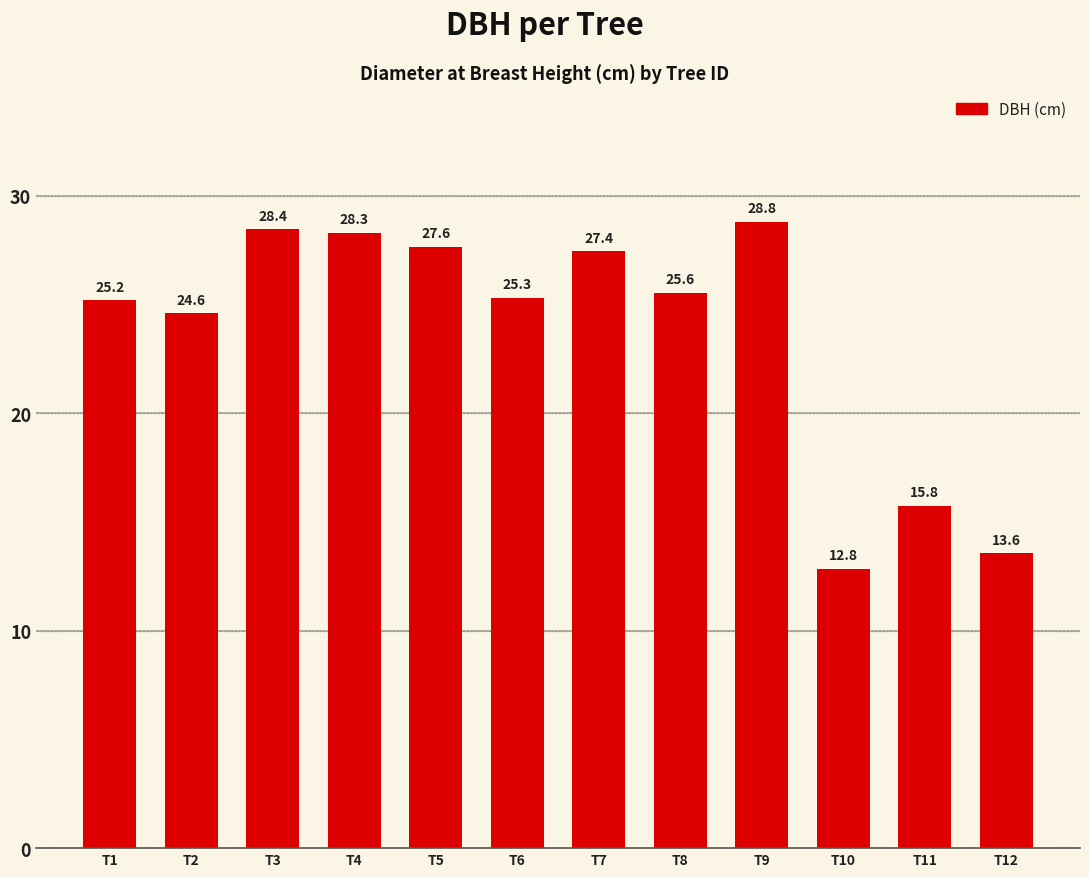

At which category does the chart reach its minimum across all series?

T10